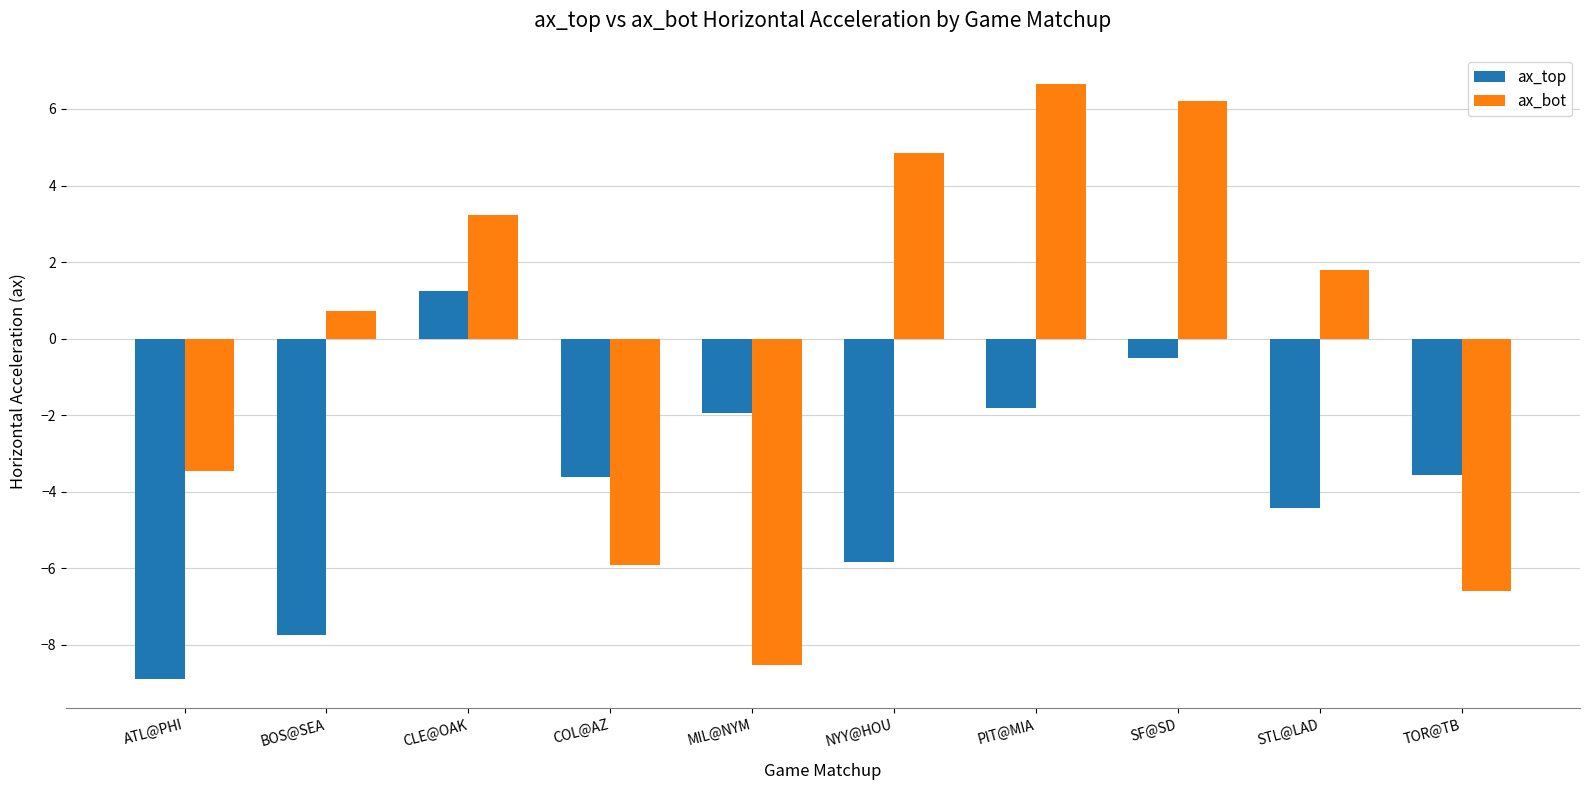

At how many categories does at least one series exceed 0?

6